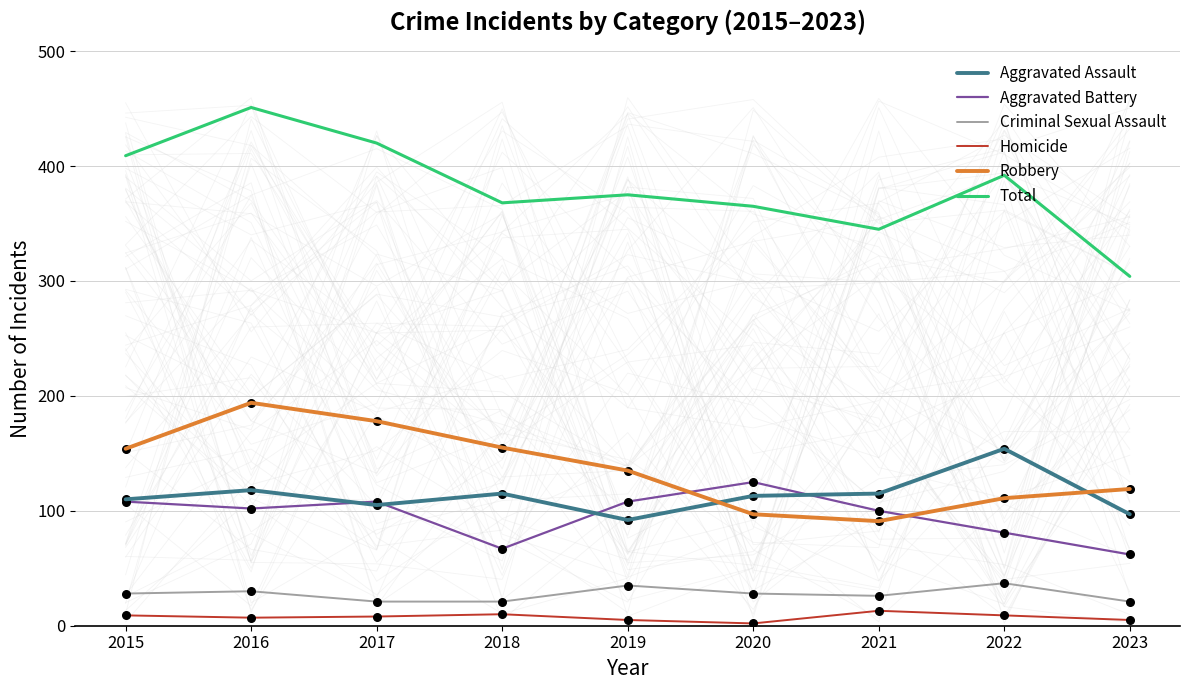

At how many categories does at least one series exceed 238?

9